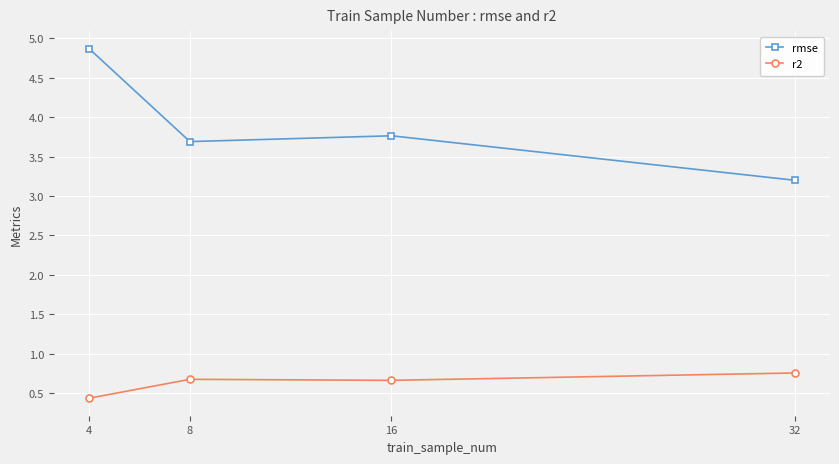

Is the value of rmse at 4 greater than the value of r2 at 32?

Yes